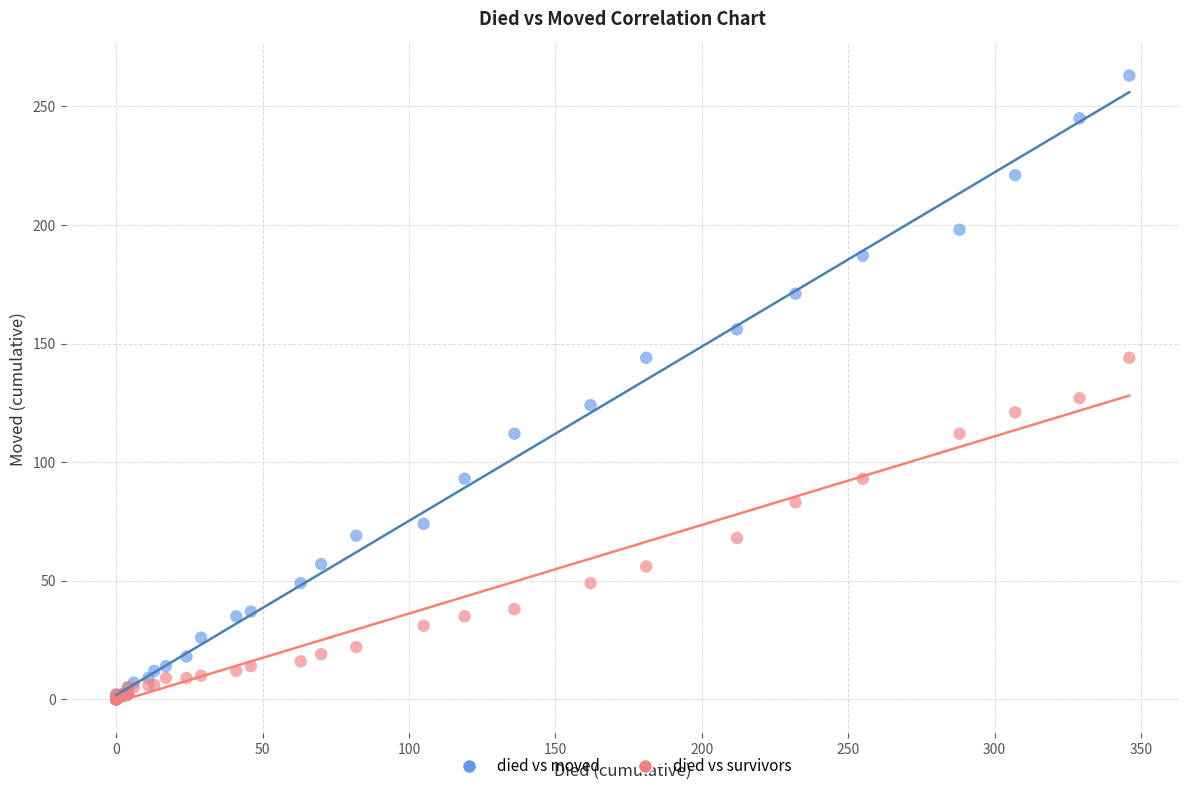

Which series has the widest spread of Y values?

died vs moved